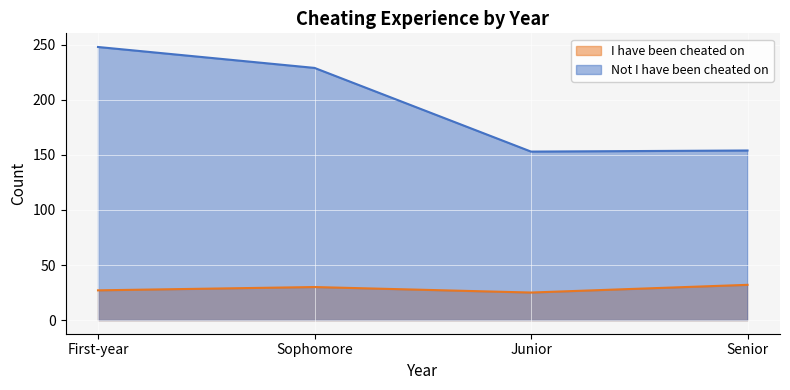

How many interior local peaks does the I have been cheated on series have?

1